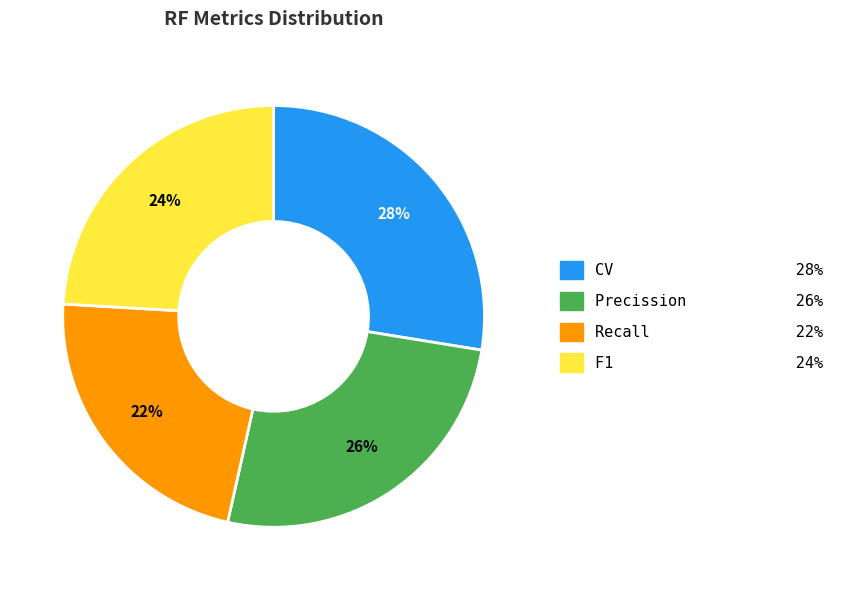

What percentage is the F1 slice, to the nearest percent?

24%